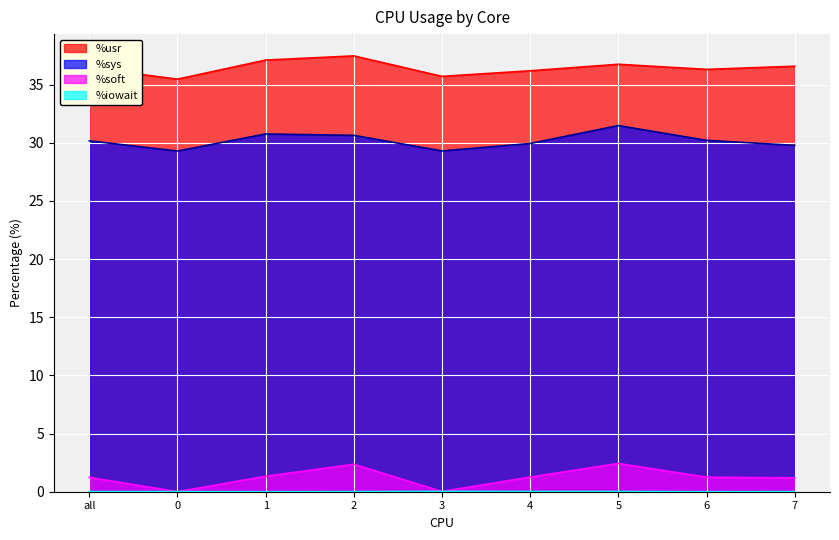

Between 3 and 6, which is larger?

6